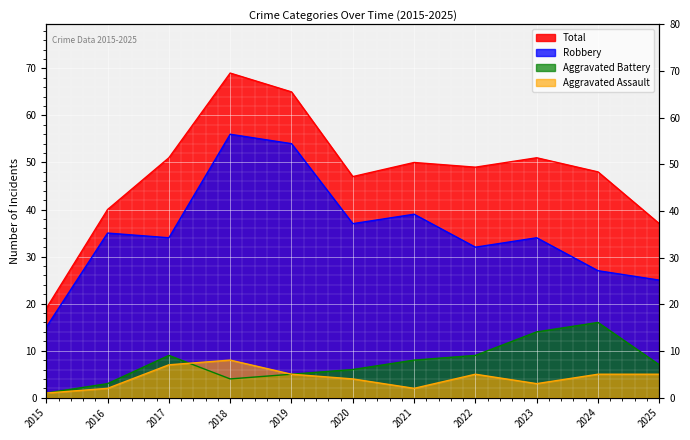

How many lines are shown in the chart?

4